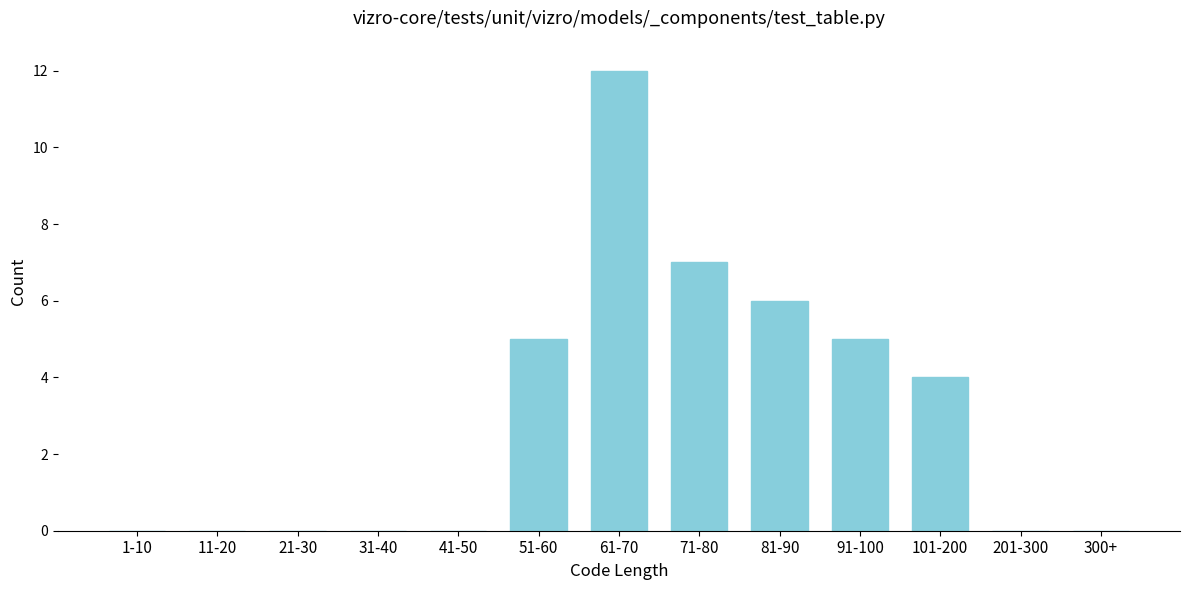

Reading right to left, extract all data points from this chart.

300+=0	201-300=0	101-200=4	91-100=5	81-90=6	71-80=7	61-70=12	51-60=5	41-50=0	31-40=0	21-30=0	11-20=0	1-10=0